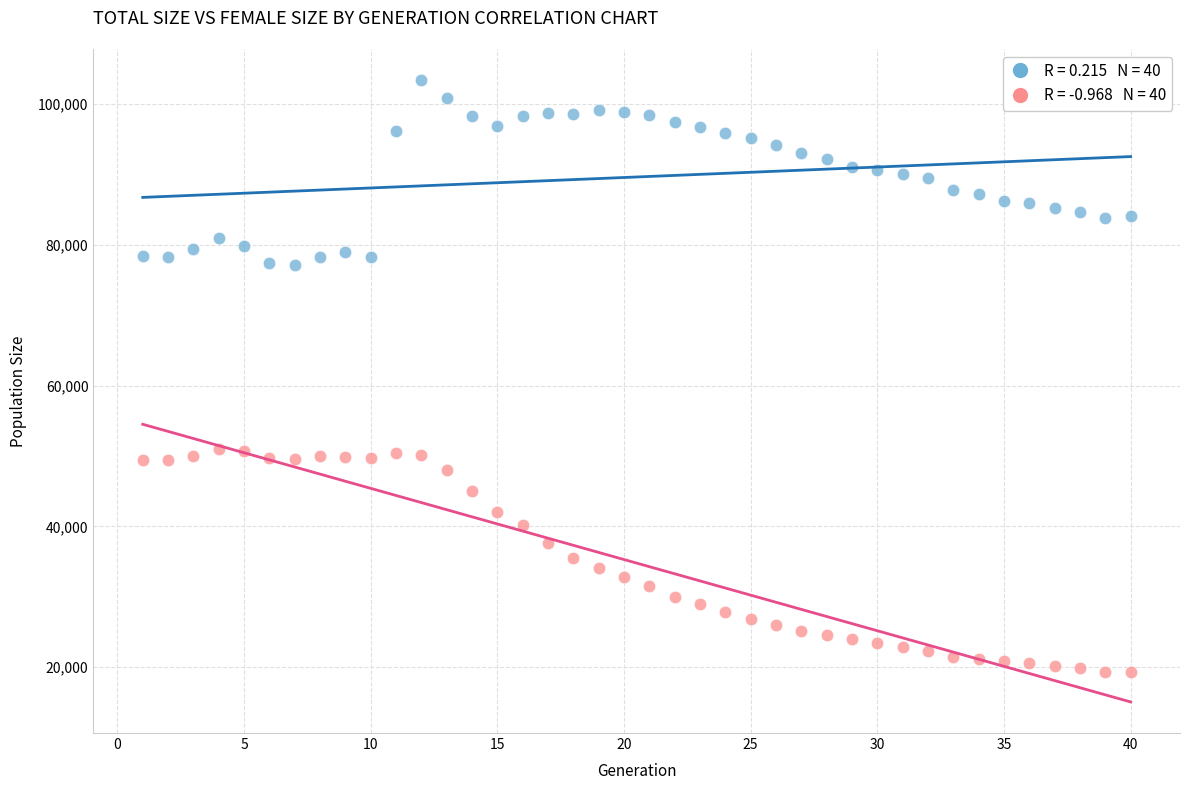

Across all data points, what is the range of X values (max minus min)?

39